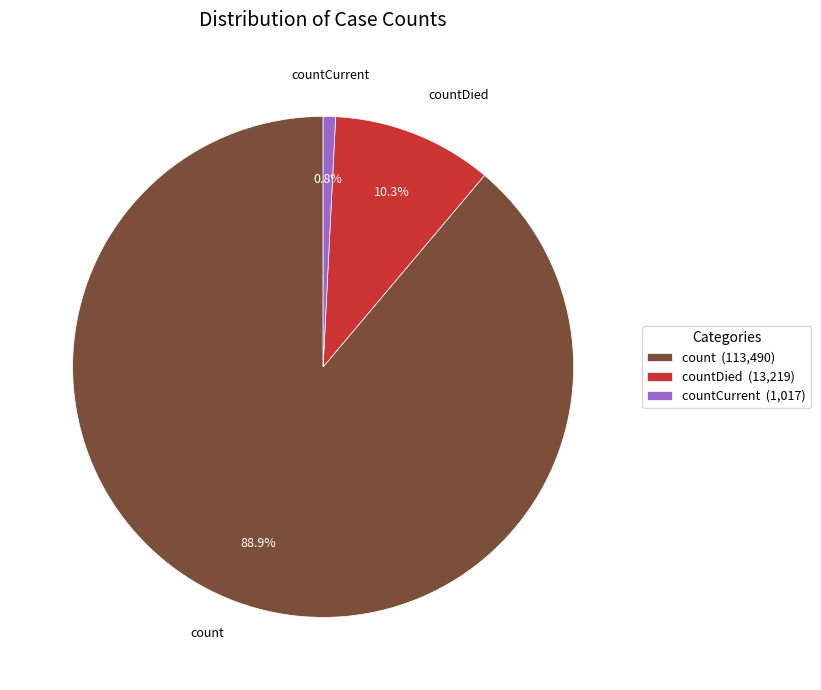

Is it true that count is 89% of the pie?

True